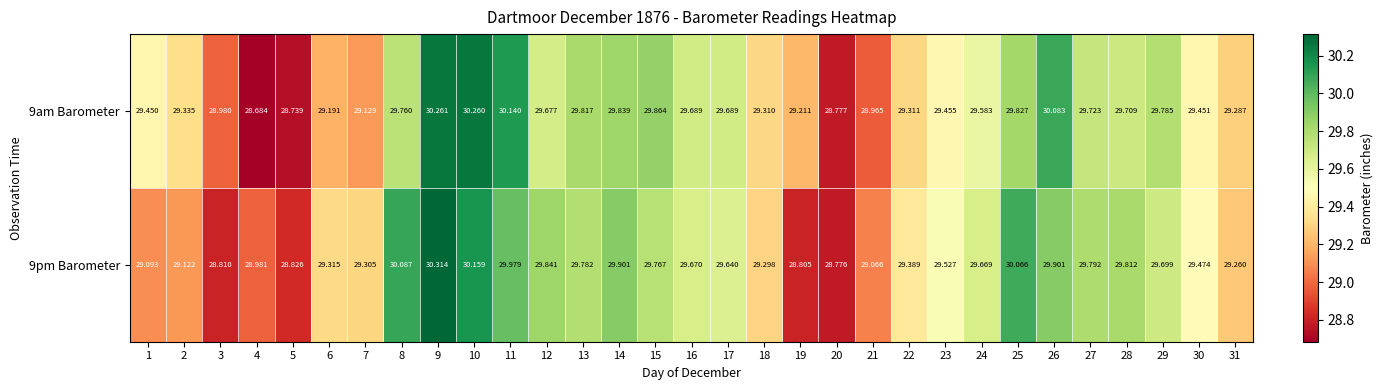

Is the value of 9am Barometer at 13 greater than the value of 9pm Barometer at 6?

Yes